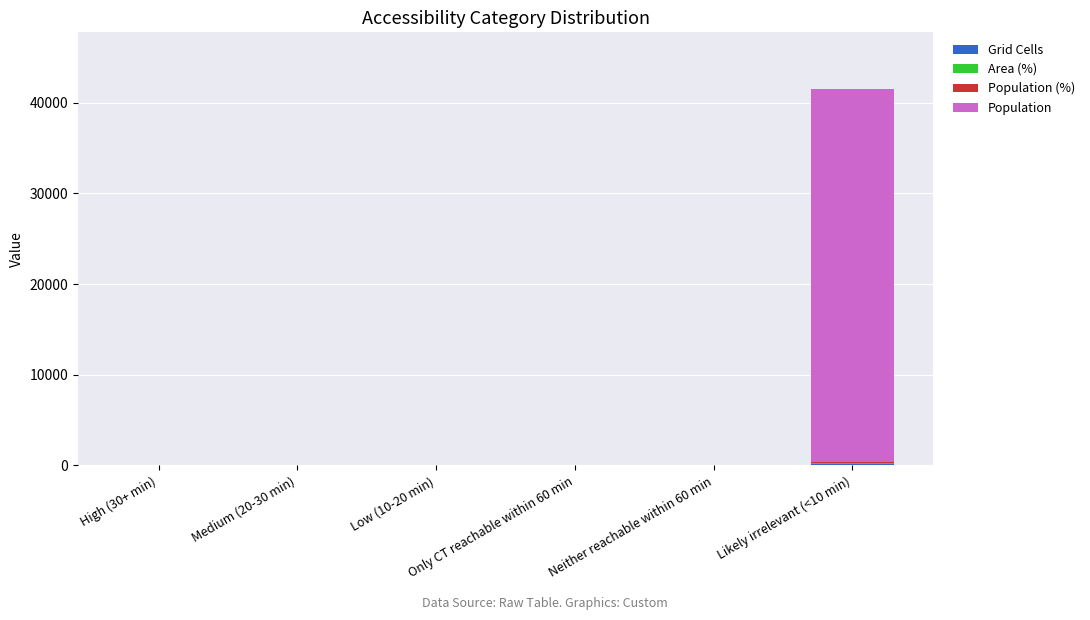

Count the number of data series in this chart.

4